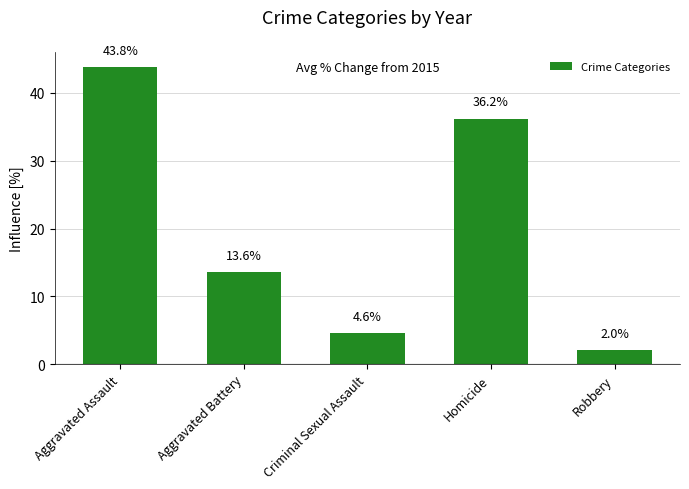

Reading left to right, transcribe all the data shown in this chart.

43.8	13.6	4.6	36.2	2.0